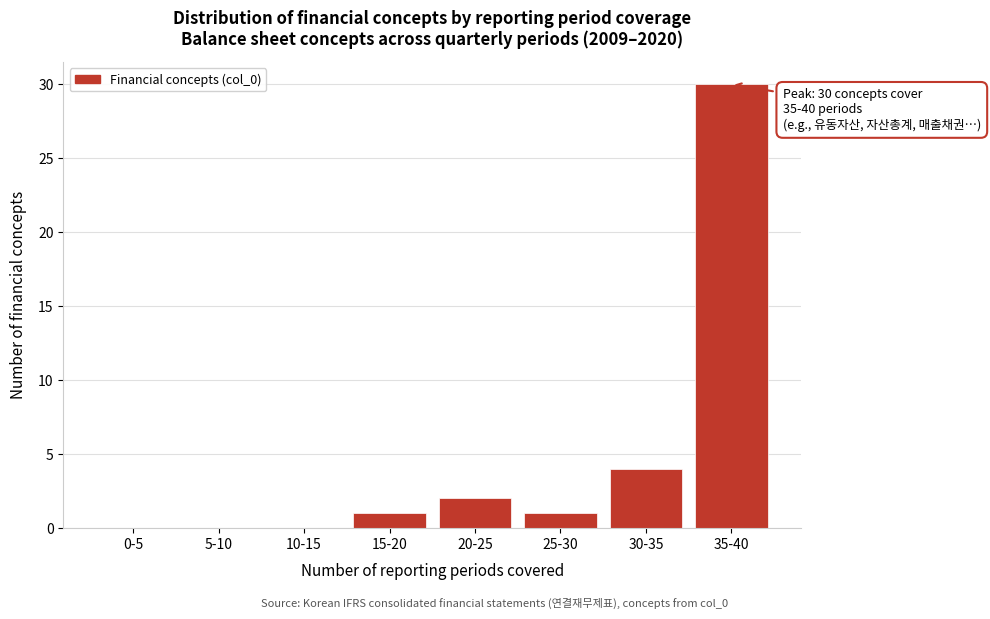

Reading left to right, list all the values displayed in this chart.

0-5=0	5-10=0	10-15=0	15-20=1	20-25=2	25-30=1	30-35=4	35-40=30